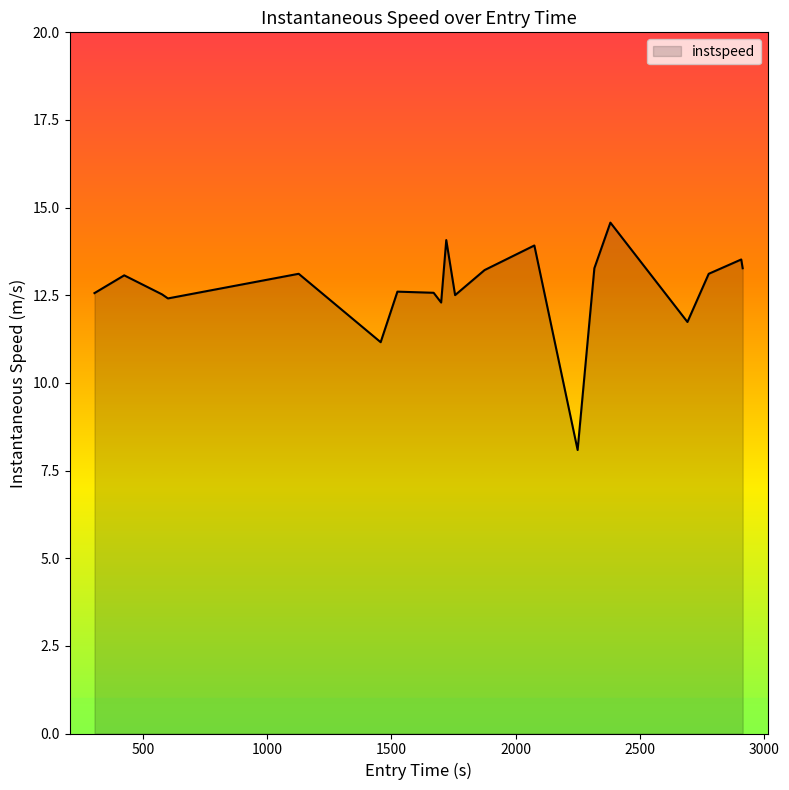

What is the minimum value shown in the chart?

8.1